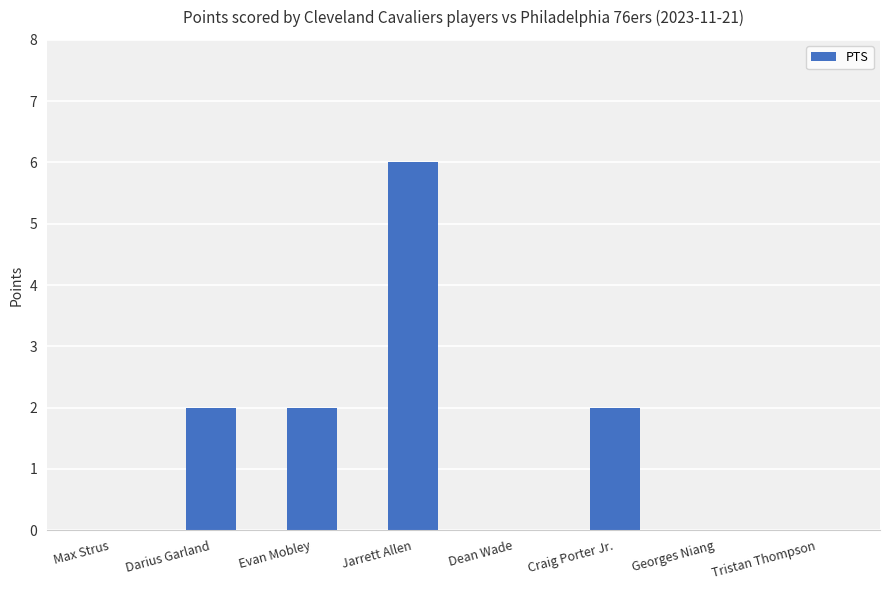

The value at Georges Niang is 0. True or false?

True